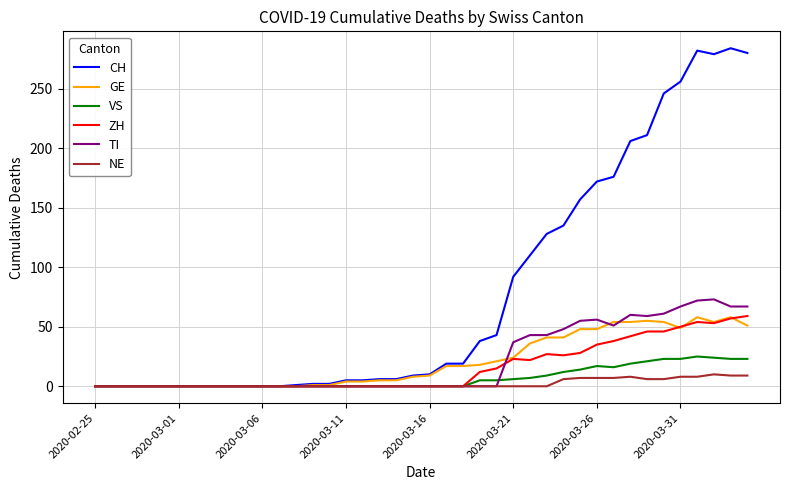

Which series has the widest spread of values?

CH